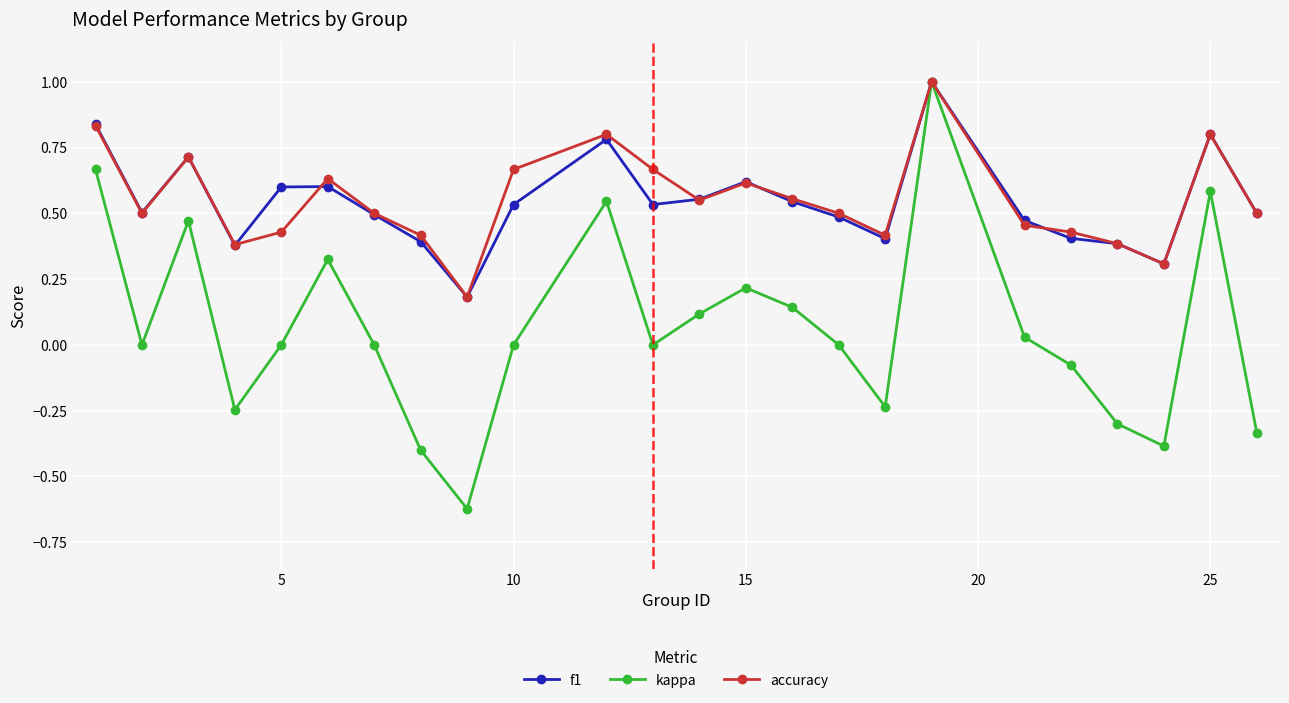

What is the maximum value shown in the chart?

1.0